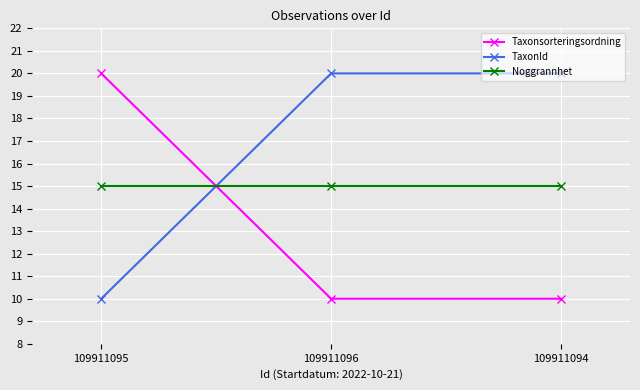

What is the total value across all series at 109911096?

45